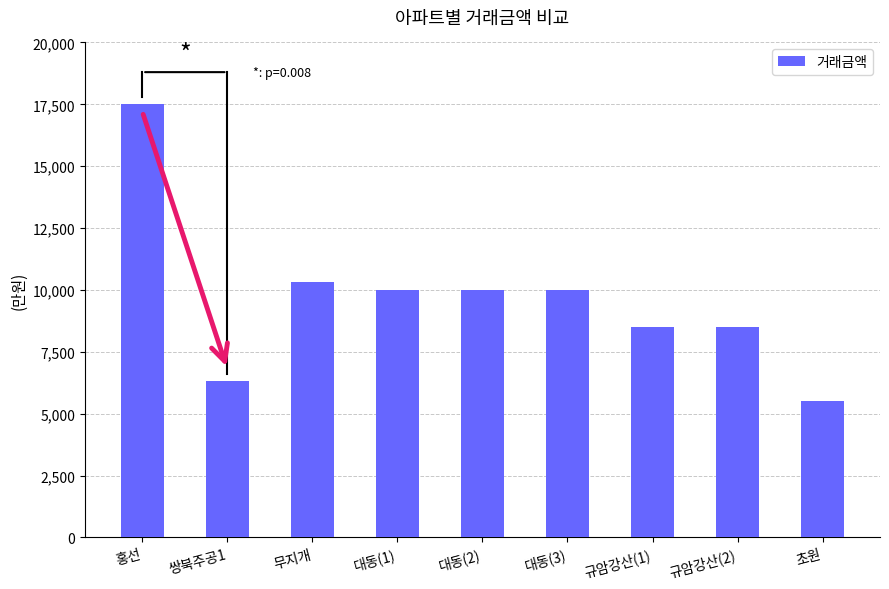

Which has a higher value, 규암강산(1) or 무지개?

무지개